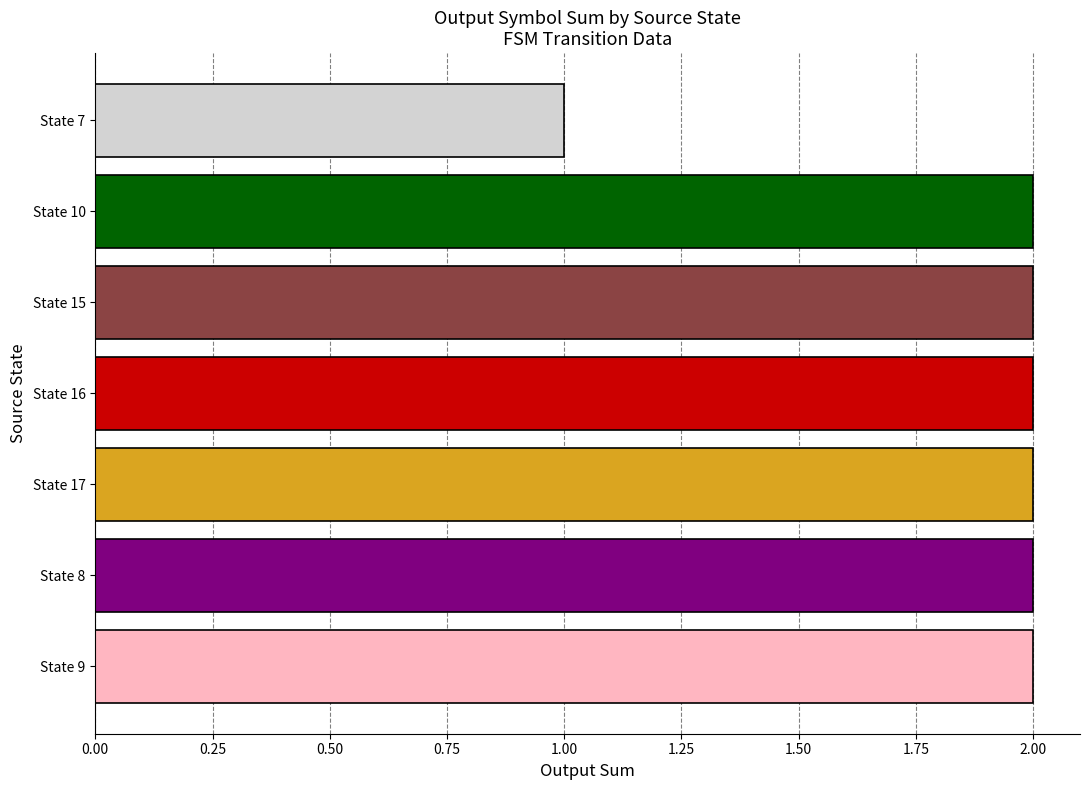

What is the sum of all values?

13